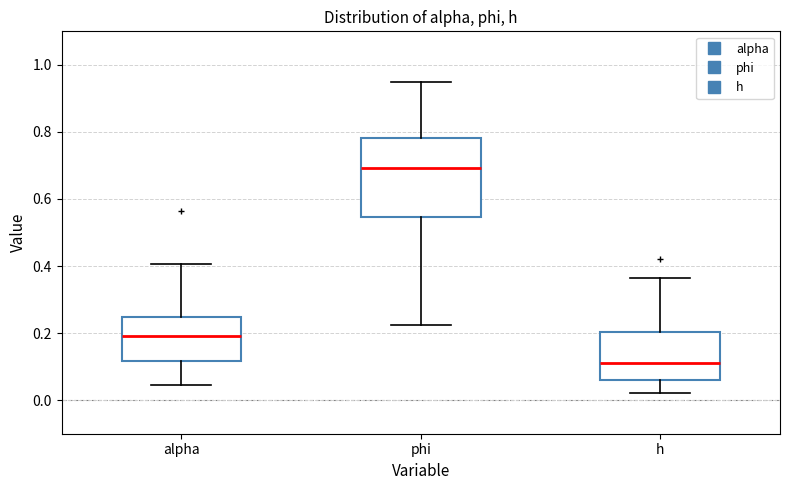

Reading left to right, transcribe this box plot: for each box, give where its median line is, the range the box spans, and where its two whiskers end, as read against the y-axis. The values are not printed on the chart, so give them approximately, as read against the axis.

alpha: median 0.20, box 0.12 to 0.24, whiskers 0.04 to 0.40
phi: median 0.70, box 0.54 to 0.78, whiskers 0.22 to 0.94
h: median 0.12, box 0.06 to 0.20, whiskers 0.02 to 0.36